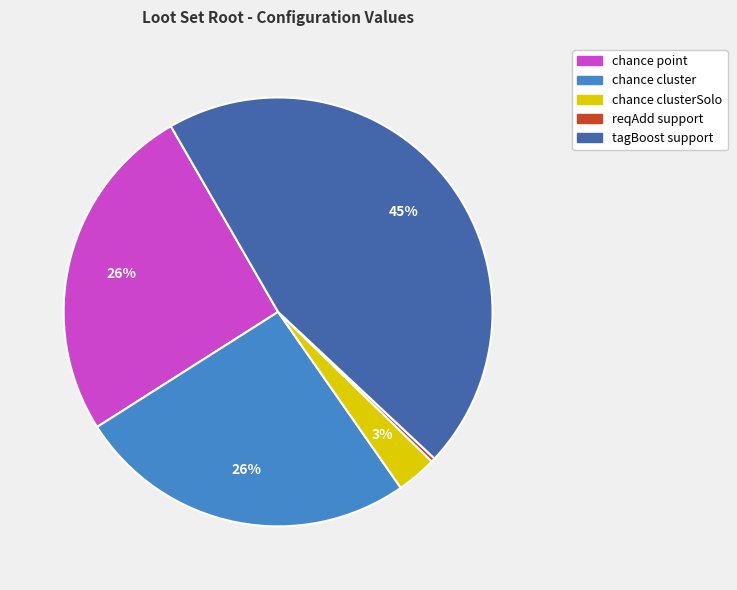

Which has a higher value, tagBoost support or chance cluster?

tagBoost support